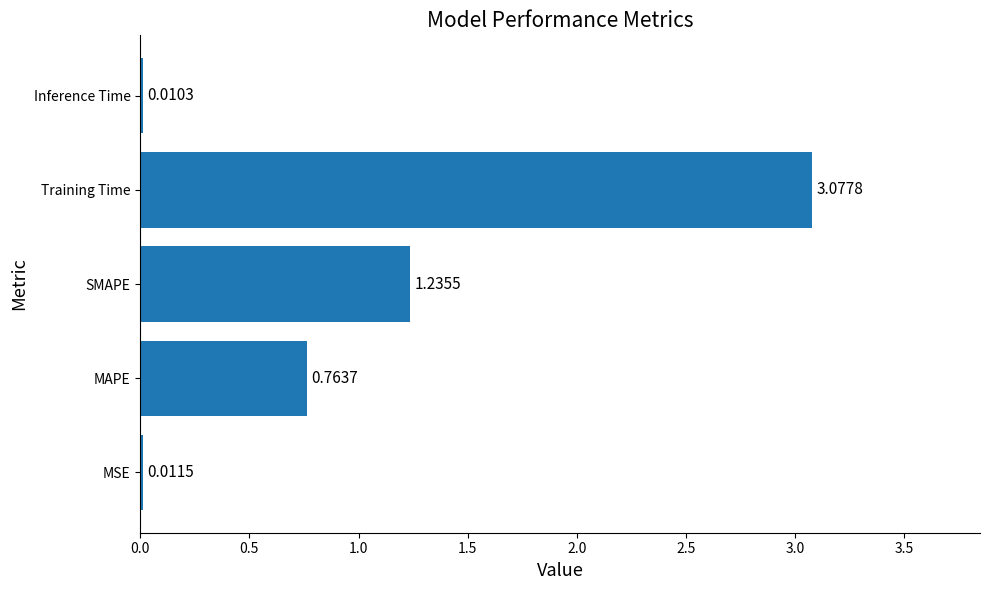

Between Inference Time and SMAPE, which is larger?

SMAPE